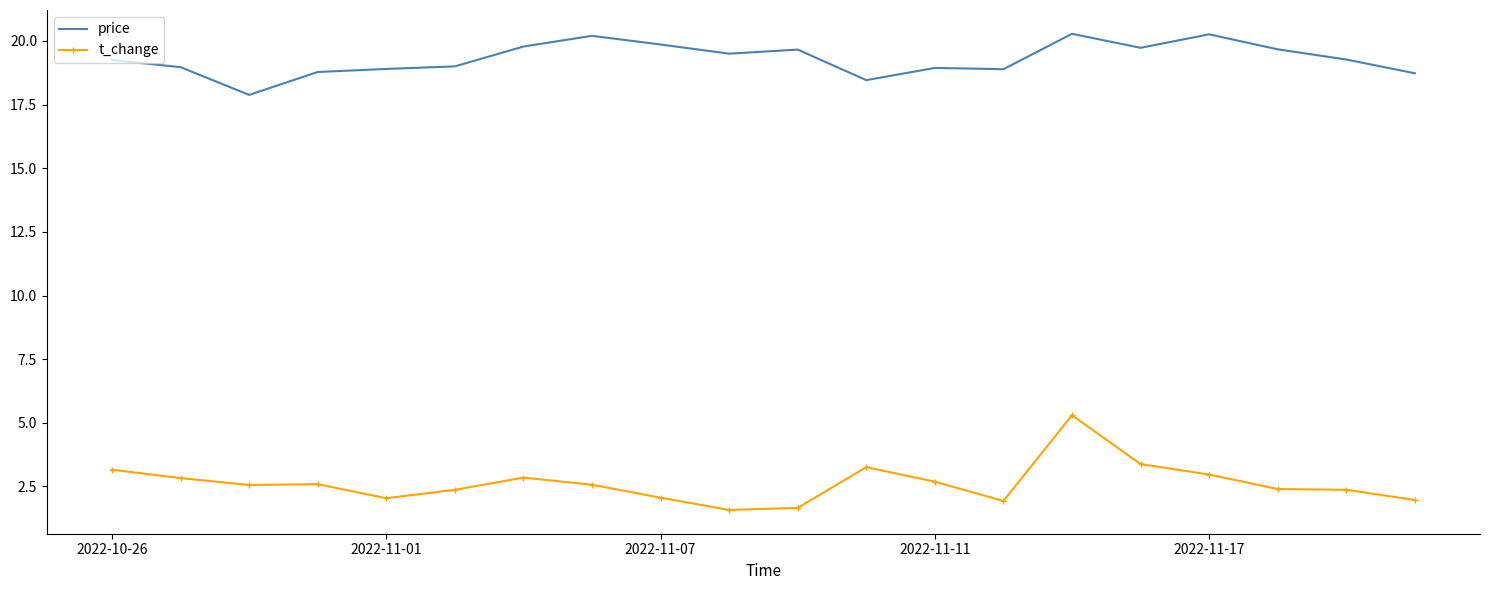

What is the average value of the t_change series?

2.6